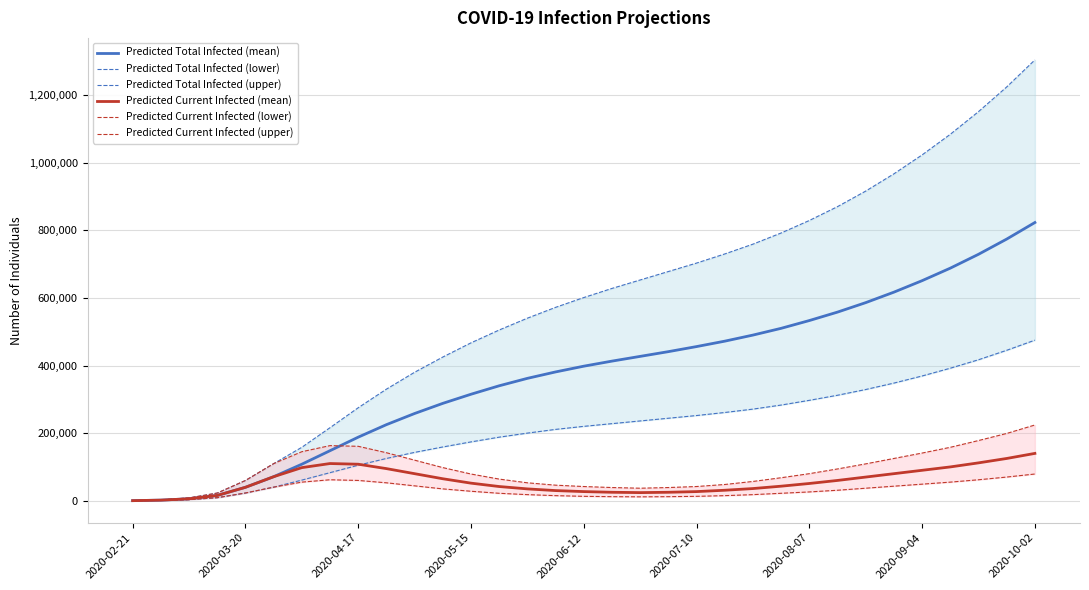

What is the label of the 12th point from the right?

21